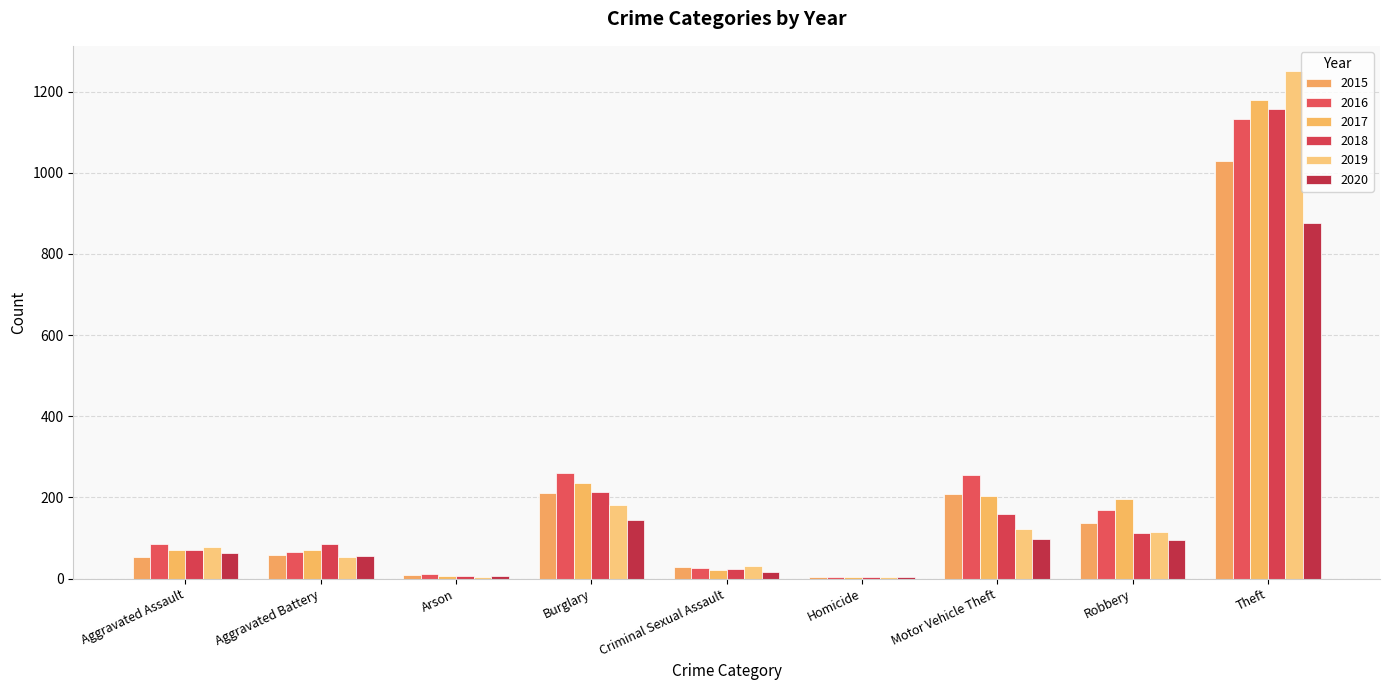

Where does the 2020 series first go above 62?

Burglary